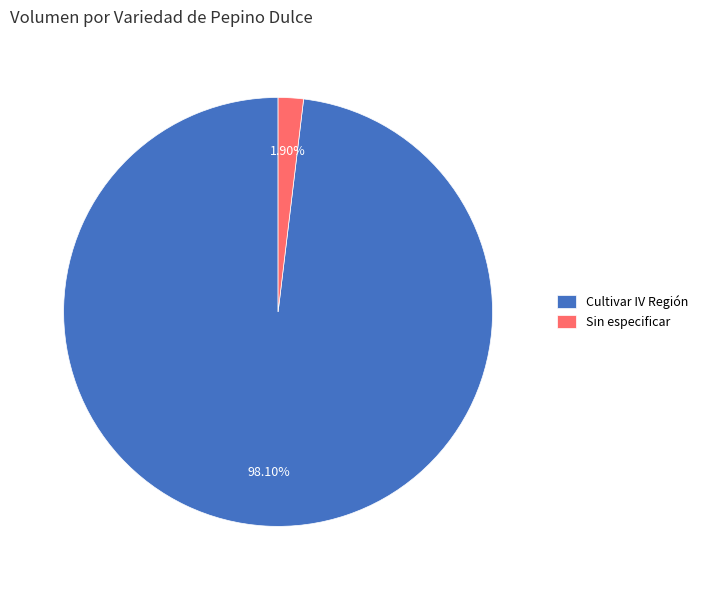

Do Sin especificar and Cultivar IV Región together represent more than half of the pie?

Yes